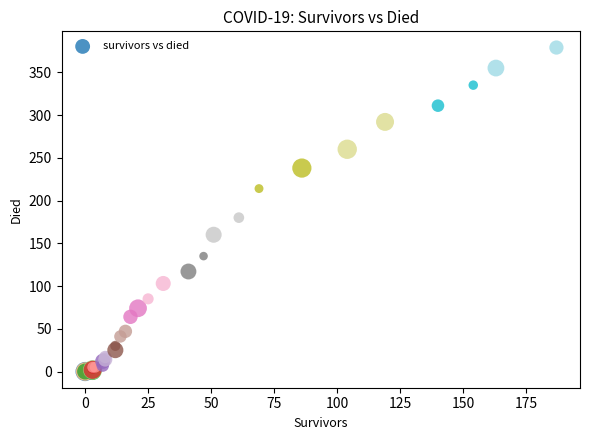

What Y value in the scatter plot is closest to 189?

180